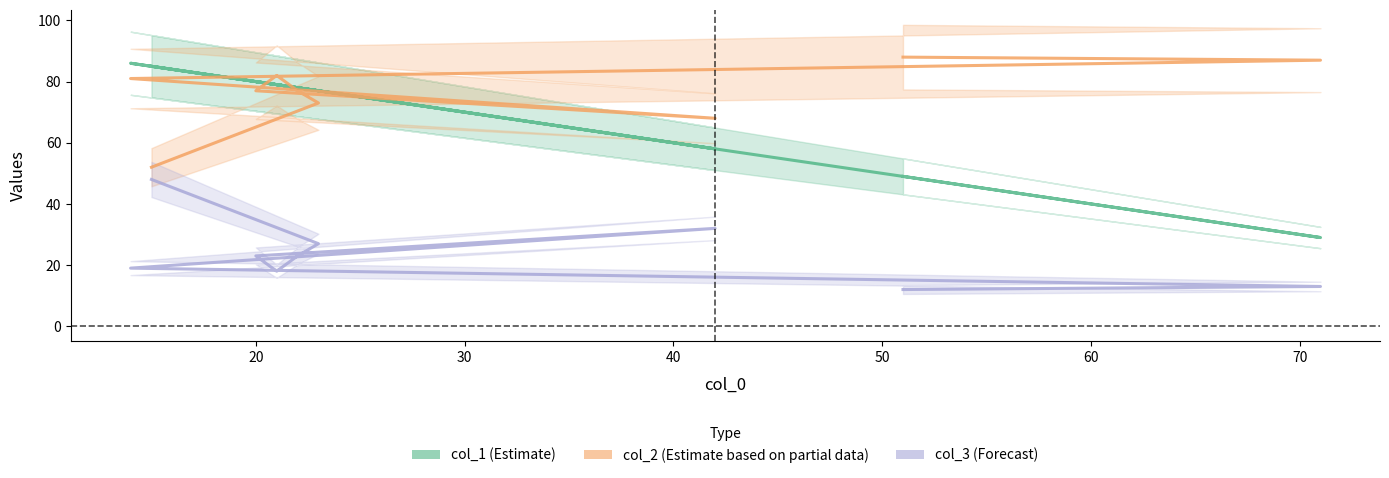

How many interior local valleys does the col_3 series have?

1